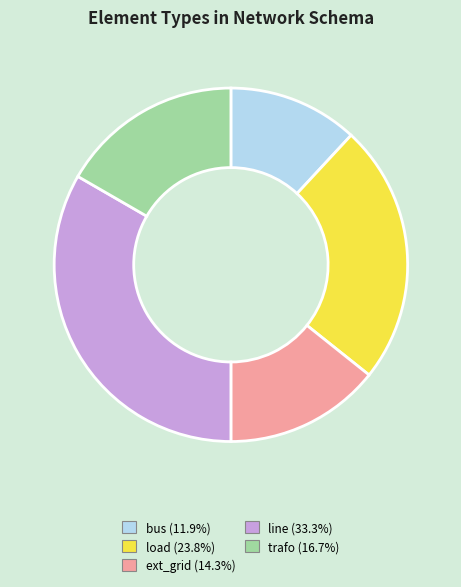

Which category has the smallest portion of the pie?

bus